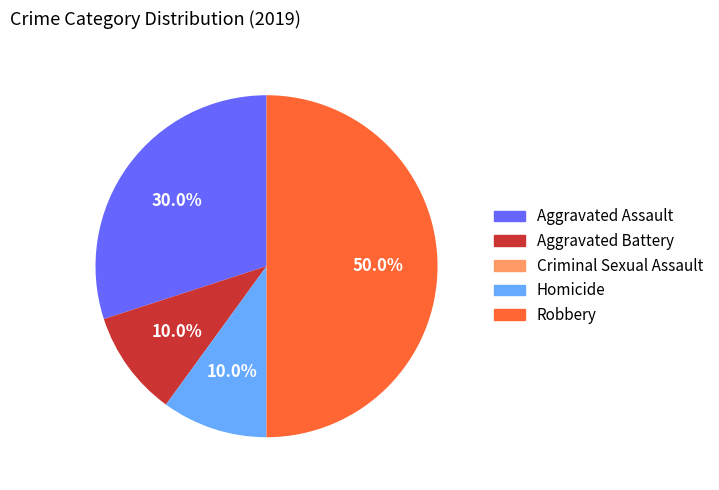

To the nearest percent, what percentage of the pie is Aggravated Battery?

10%